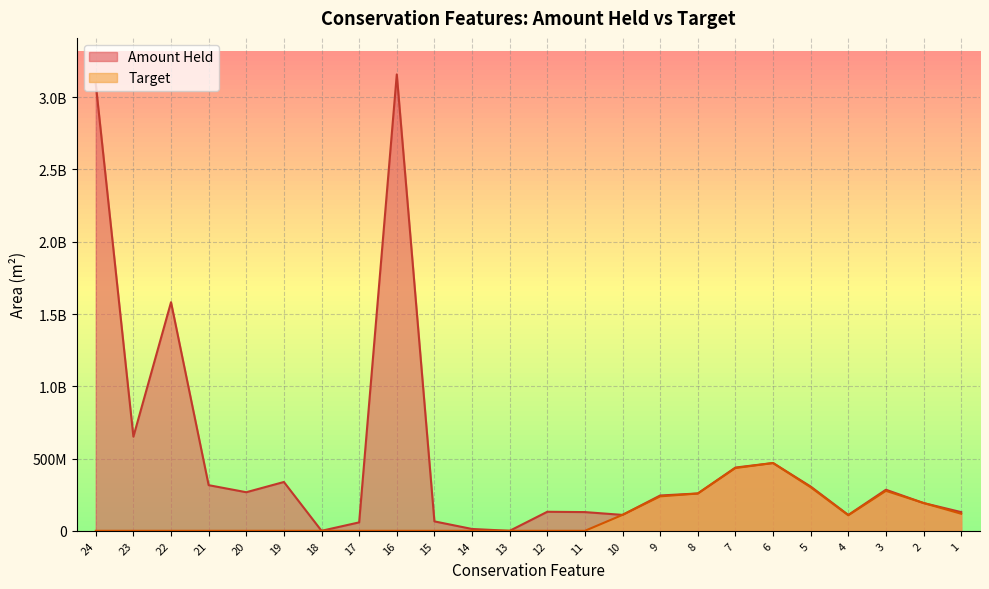

Which series changed the most between 7 and 4?

Amount Held